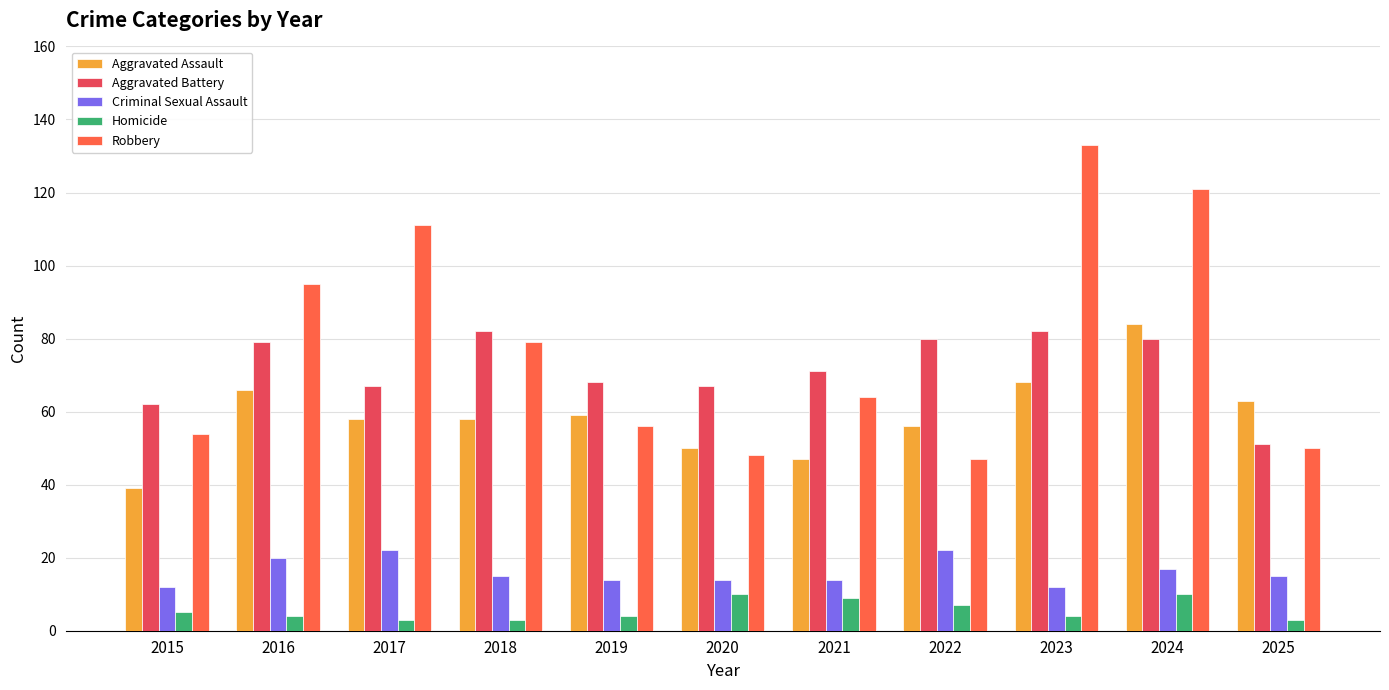

What is the value of the Homicide bar at the 8th from the left?

7